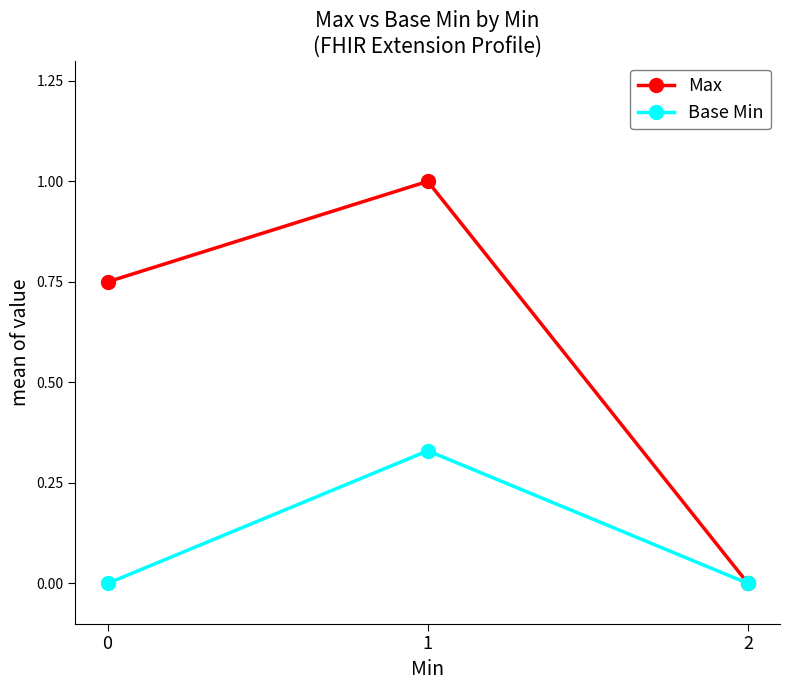

What is the value of the Max point at the 2nd from the left?

1.0